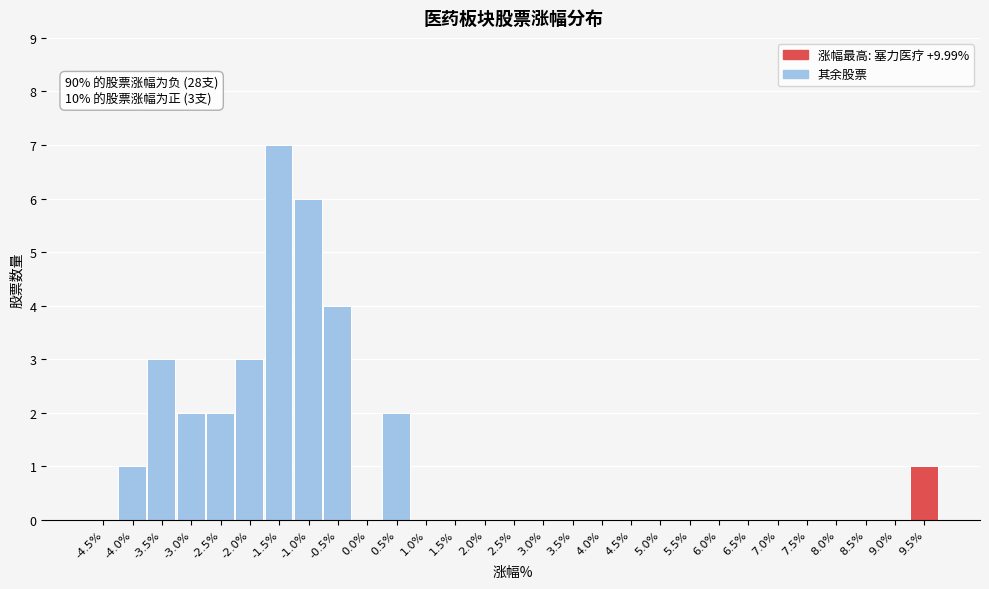

Reading right to left, transcribe all the data shown in this chart.

9.5%=1	9.0%=0	8.5%=0	8.0%=0	7.5%=0	7.0%=0	6.5%=0	6.0%=0	5.5%=0	5.0%=0	4.5%=0	4.0%=0	3.5%=0	3.0%=0	2.5%=0	2.0%=0	1.5%=0	1.0%=0	0.5%=2	0.0%=0	-0.5%=4	-1.0%=6	-1.5%=7	-2.0%=3	-2.5%=2	-3.0%=2	-3.5%=3	-4.0%=1	-4.5%=0